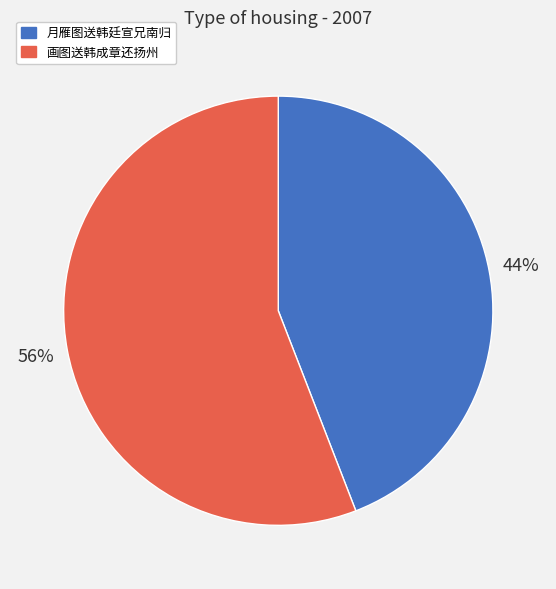

True or false: 画图送韩成章还扬州 accounts for 63% of the total.

False